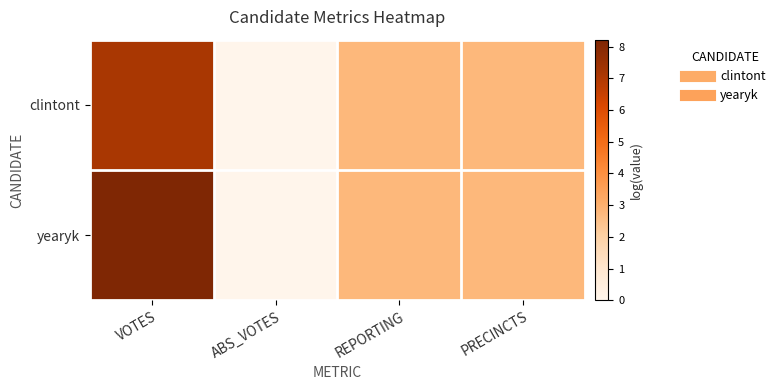

How many distinct data groups are displayed?

2